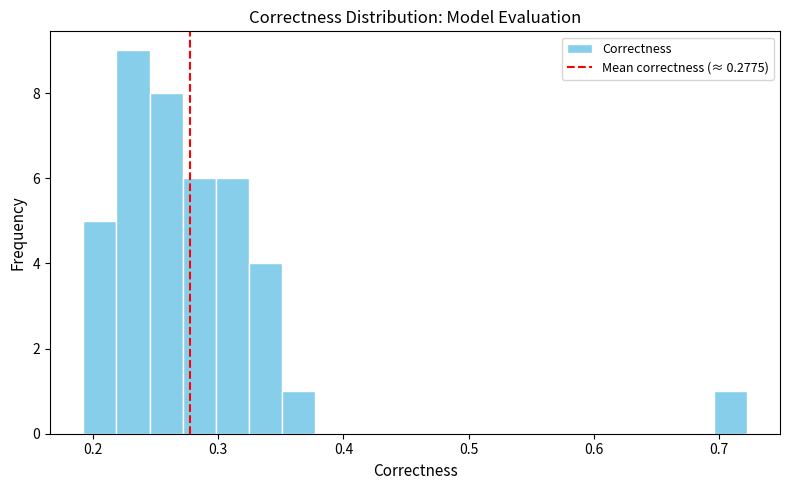

Around what value on the x-axis is the tallest bar? Give the approximate position of its centre, as read against the axis.

0.23